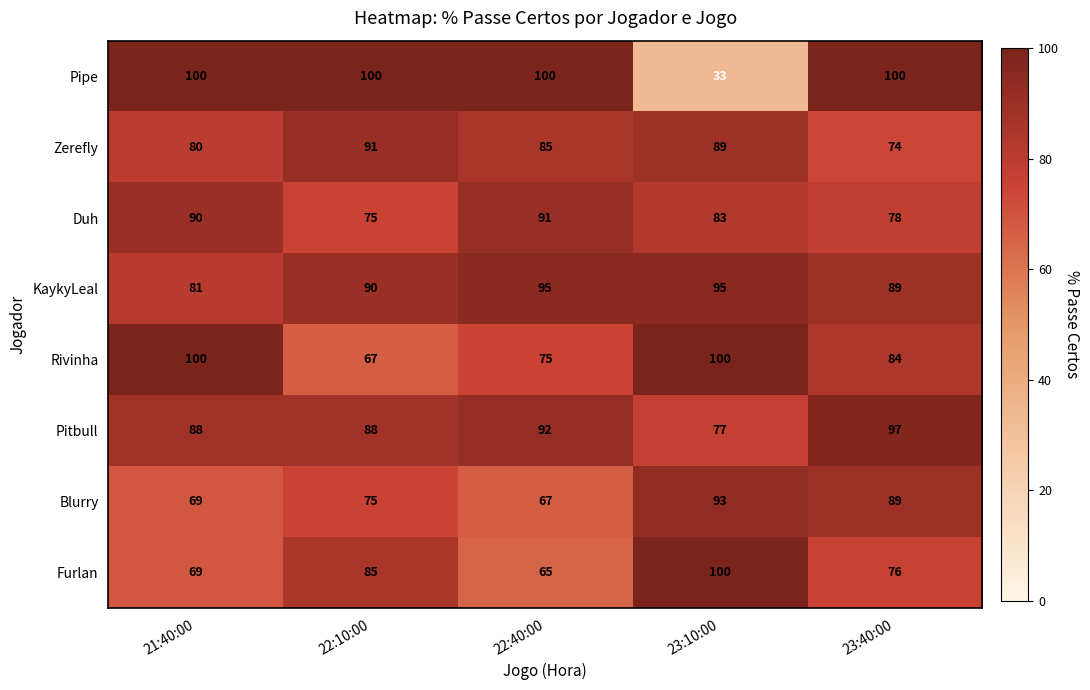

What is the greatest value displayed?

100